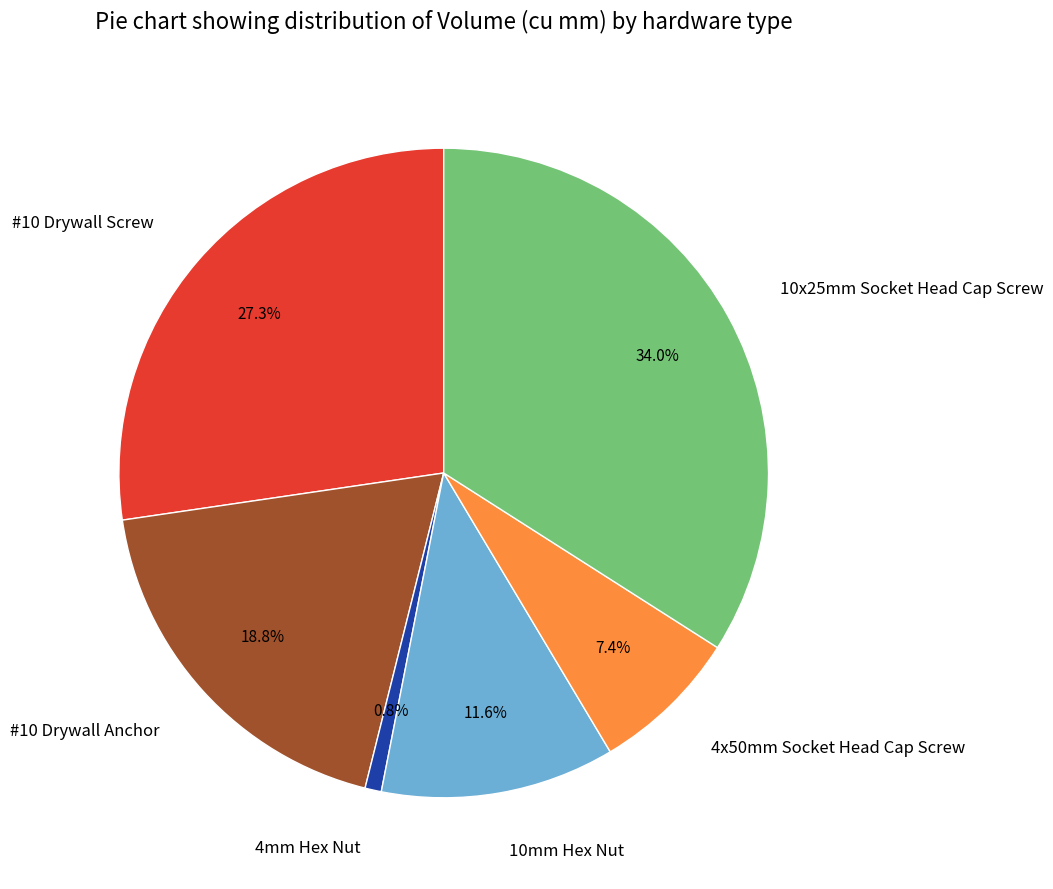

To the nearest percent, what percentage of the pie is 4mm Hex Nut?

1%